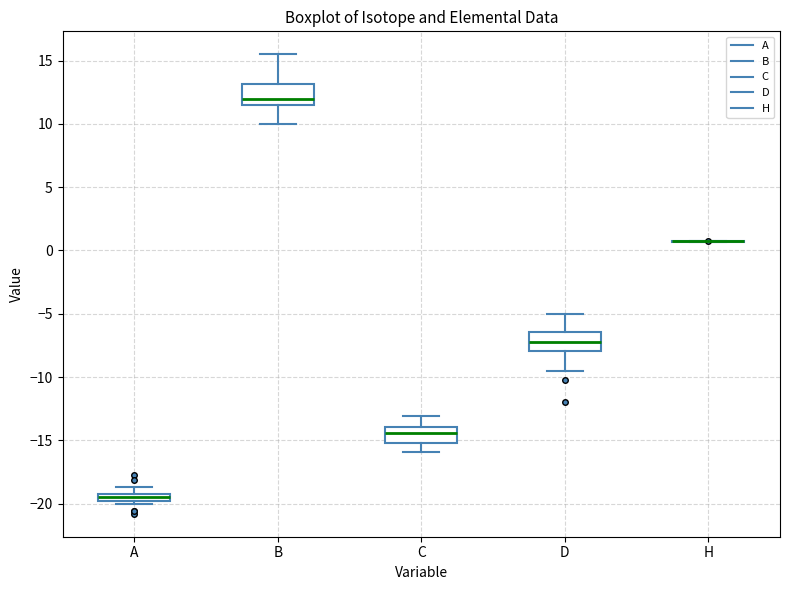

Where is the upper edge of the box for C on the y-axis? The values are not printed on the chart, so give them approximately, as read against the axis.

-14.0